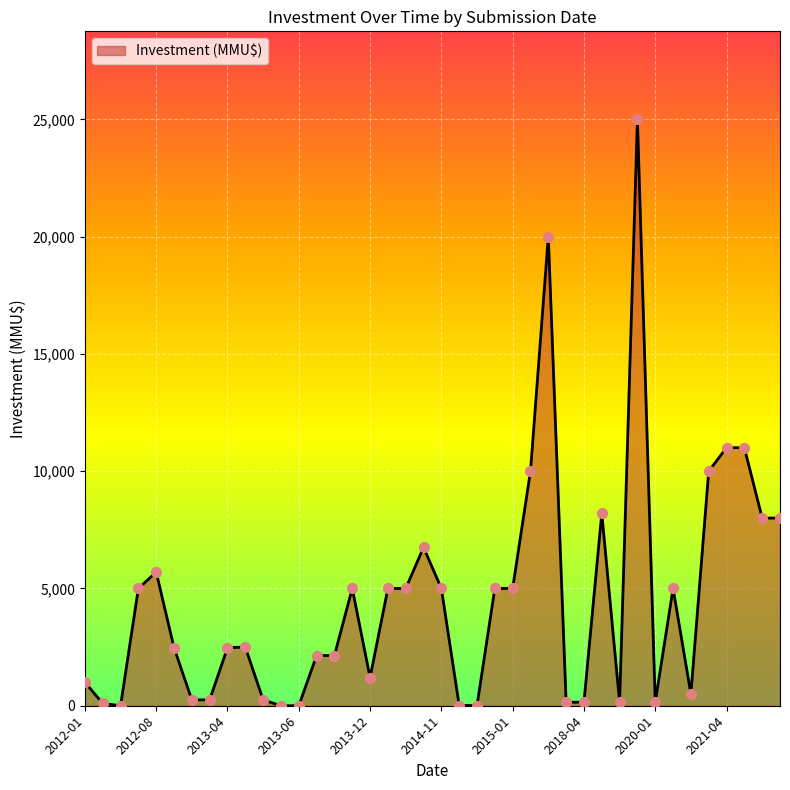

What is the difference between the maximum and minimum values?

25000